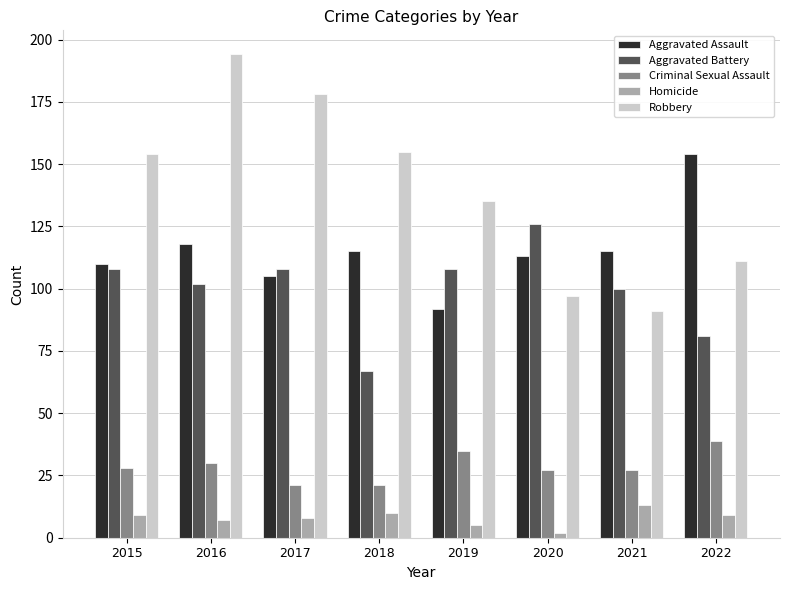

The value of Robbery at 2019 is 135. True or false?

True